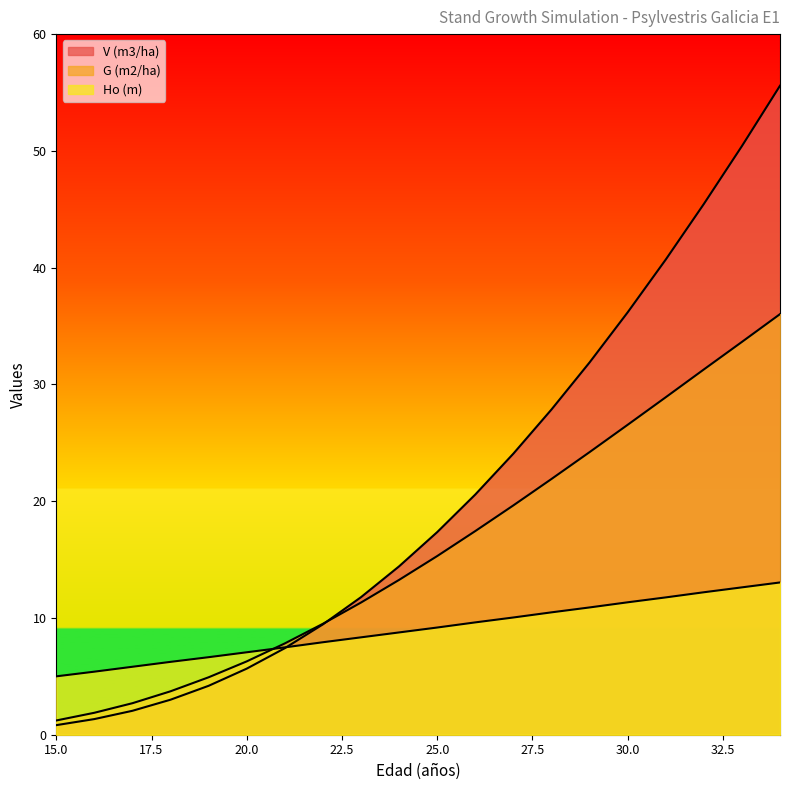

Does the chart display data point markers on the line(s)?

No